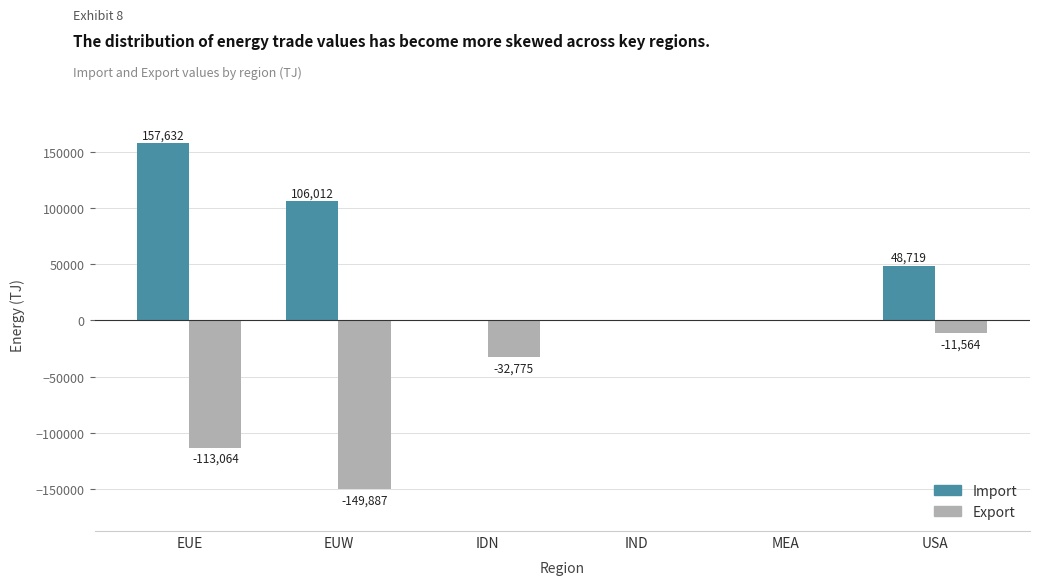

What are all the series names shown in the legend?

Import, Export